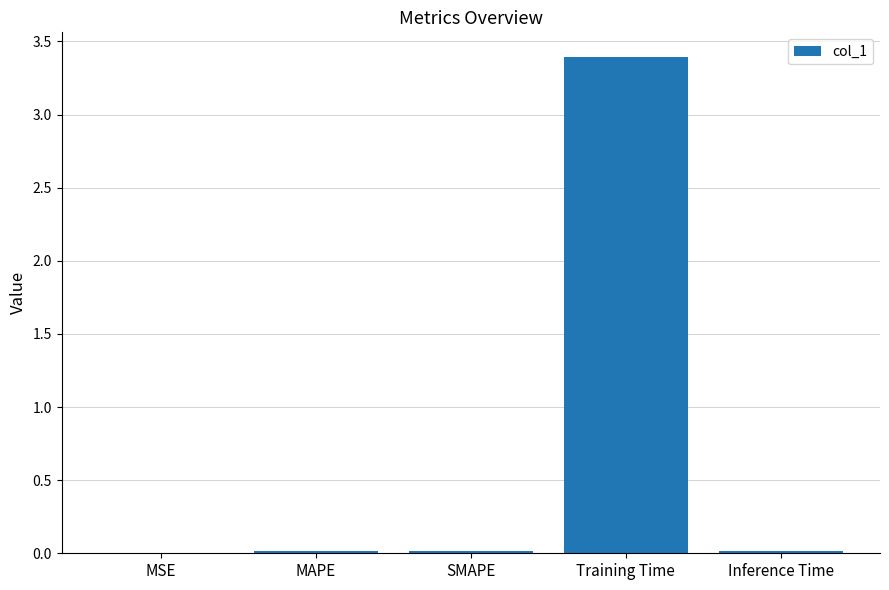

The chart shows a value of 3.4 at Training Time. True or false?

True